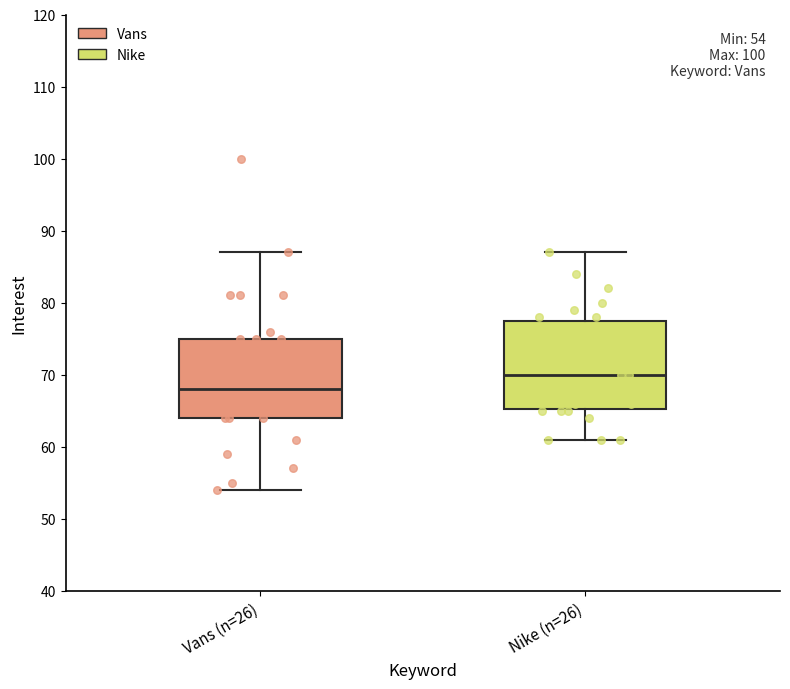

Which box's median line is the highest?

Nike (n=26)